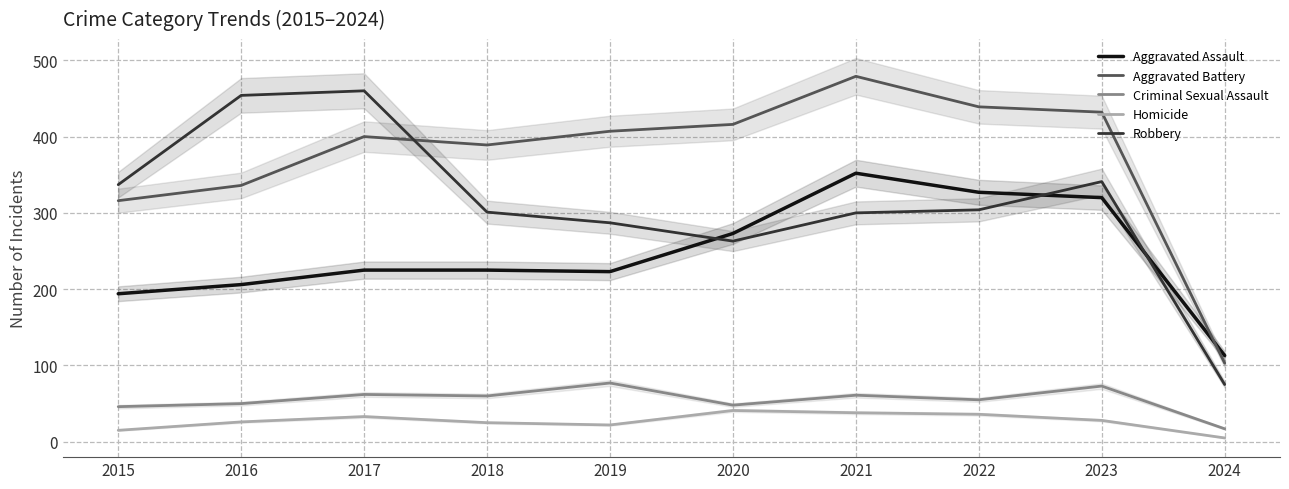

How many values in the Aggravated Assault series exceed 225?

4